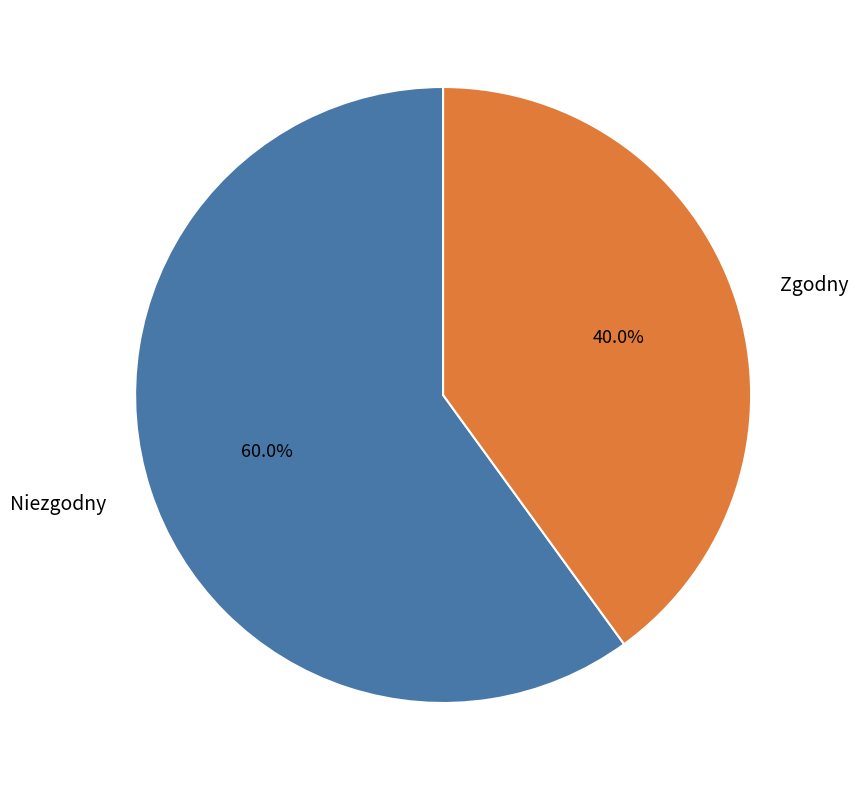

What is the smallest slice in the pie chart?

Zgodny